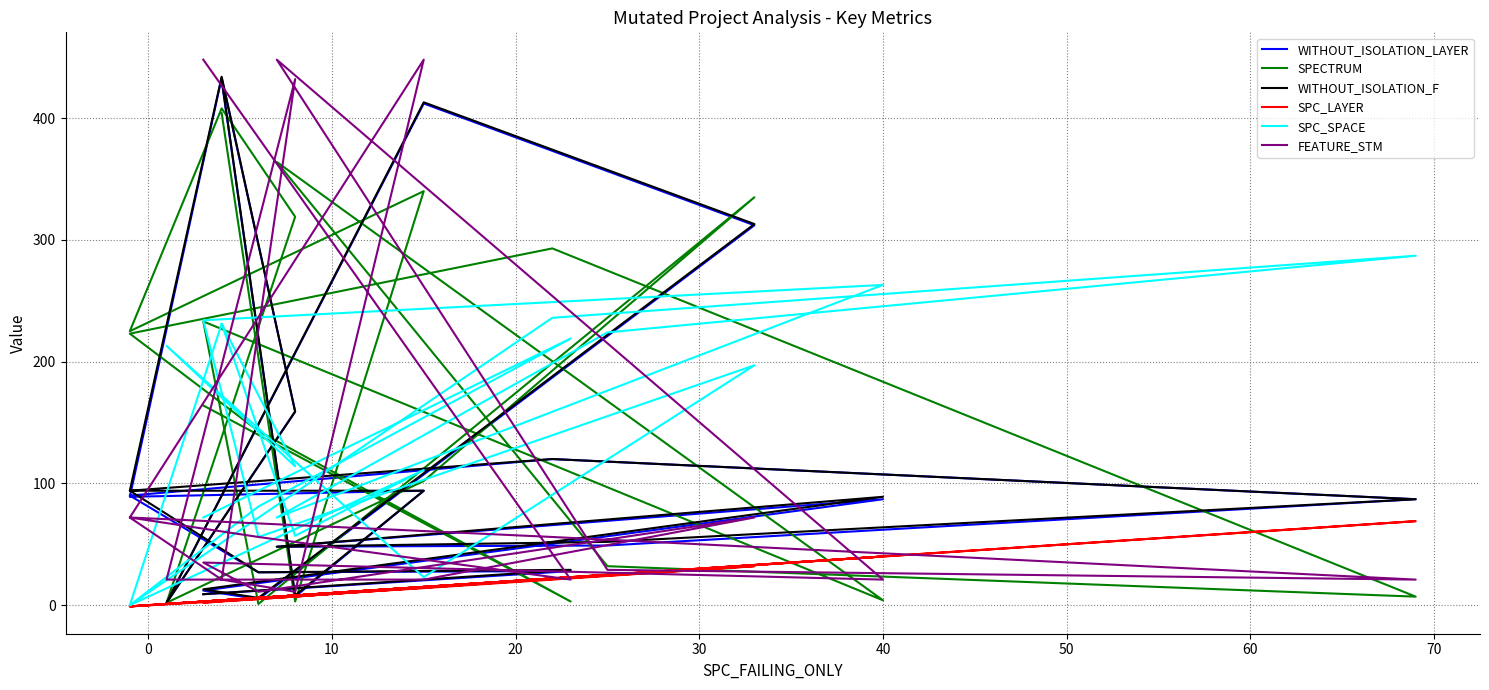

True or false: WITHOUT_ISOLATION_F has more than 0 points higher than both neighbors.

True